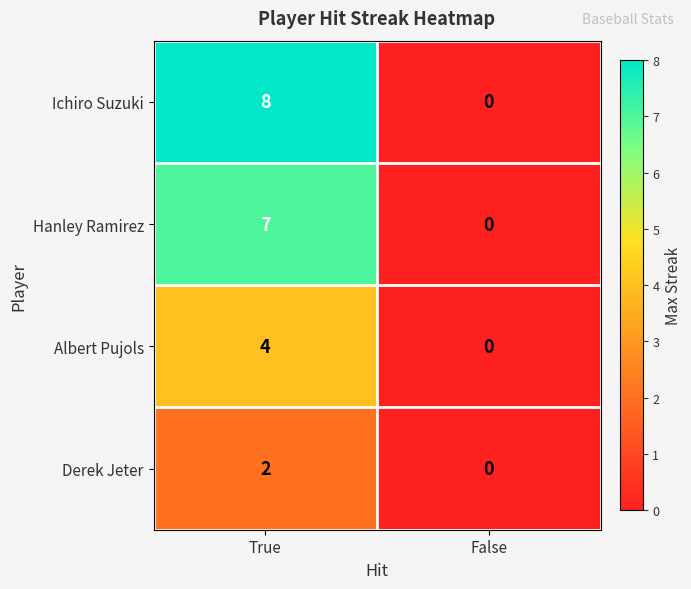

Which series has the largest range (max minus min)?

Ichiro Suzuki